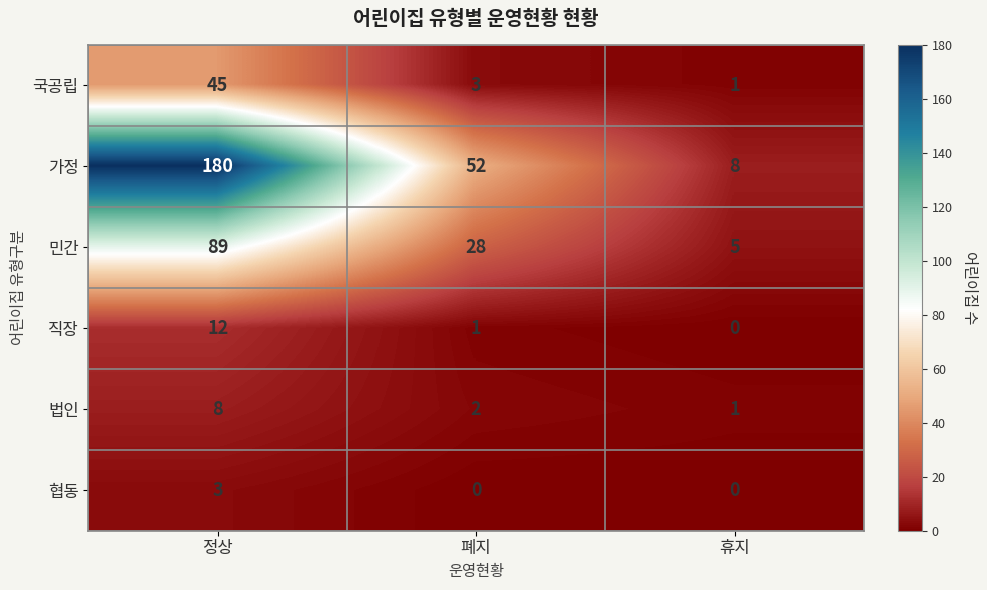

Rank the series by their maximum value, from highest to lowest.

가정, 민간, 국공립, 직장, 법인, 협동